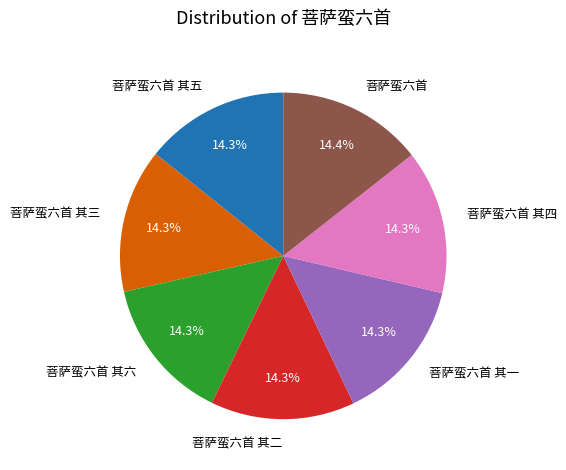

What portion of the pie excludes 菩萨蛮六首 其一?

85.7%